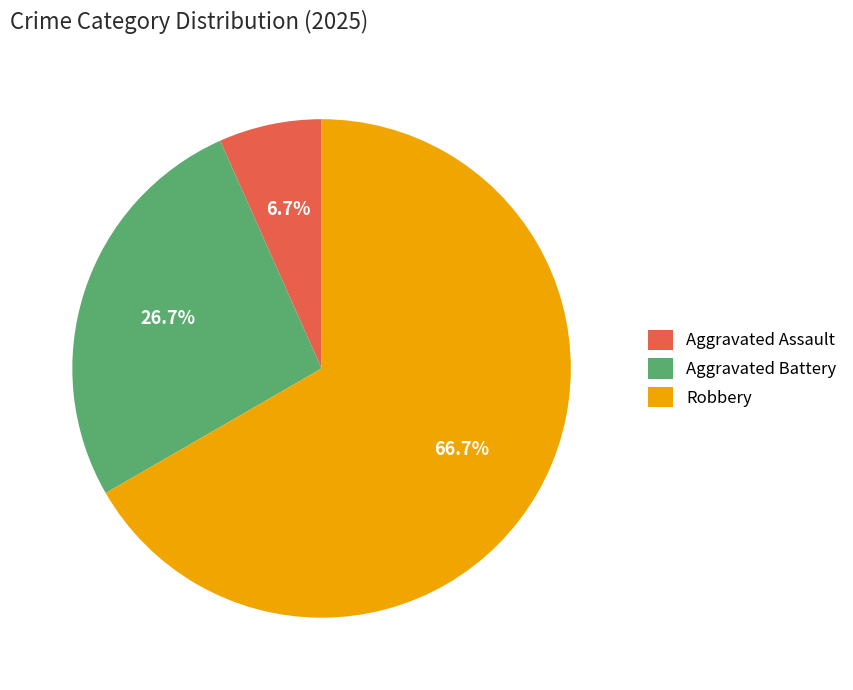

Does Aggravated Assault represent more than half of the total?

No